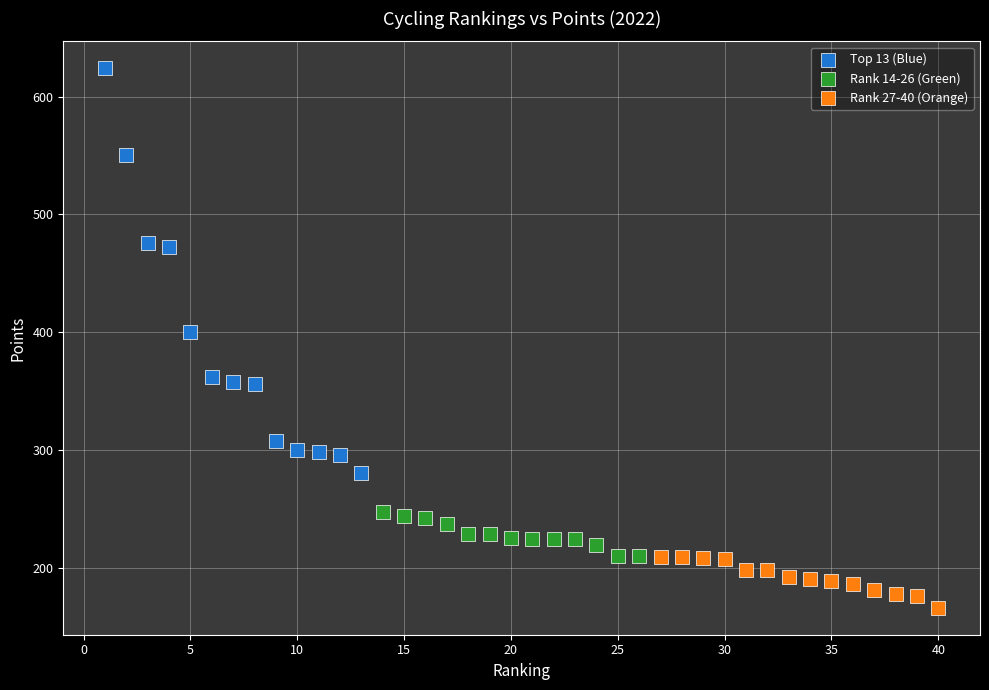

Which series contains the highest Y value?

Top 13 (Blue)